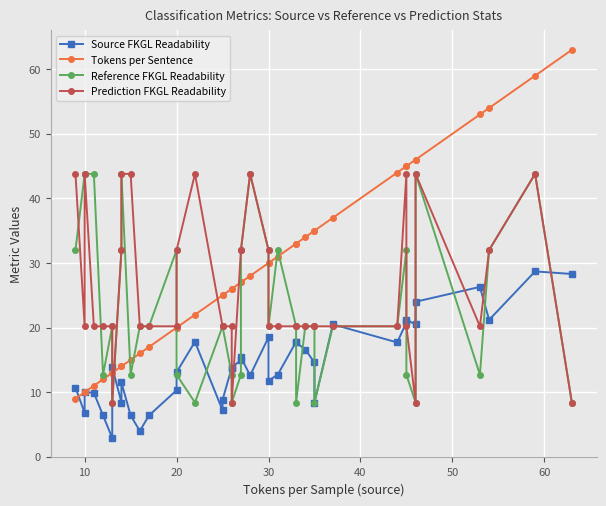

What are all the series names shown in the legend?

Source FKGL Readability, Tokens per Sentence, Reference FKGL Readability, Prediction FKGL Readability